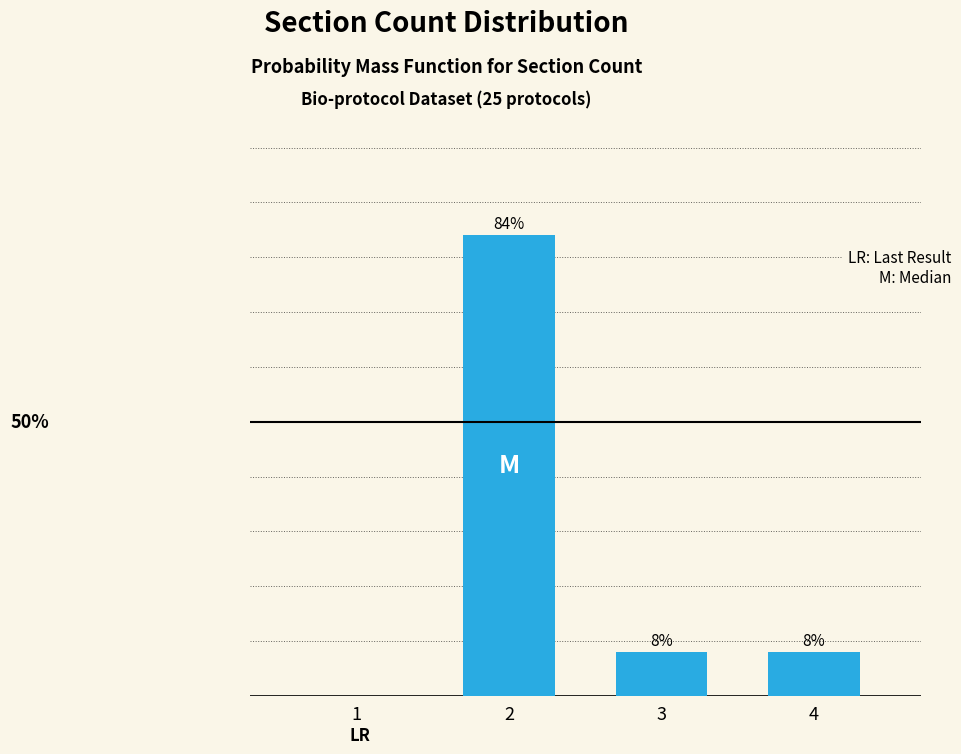

Are the bars horizontal?

No